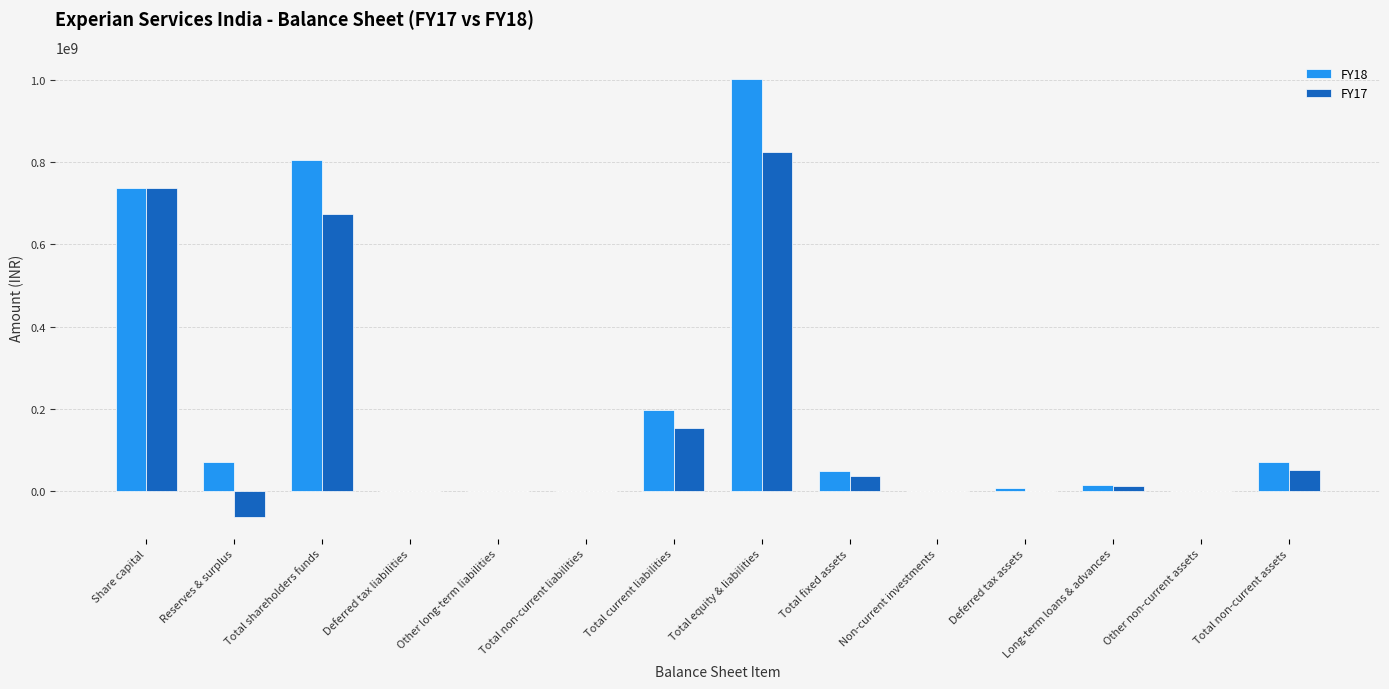

The value of FY18 at Share capital is 737500000. True or false?

True